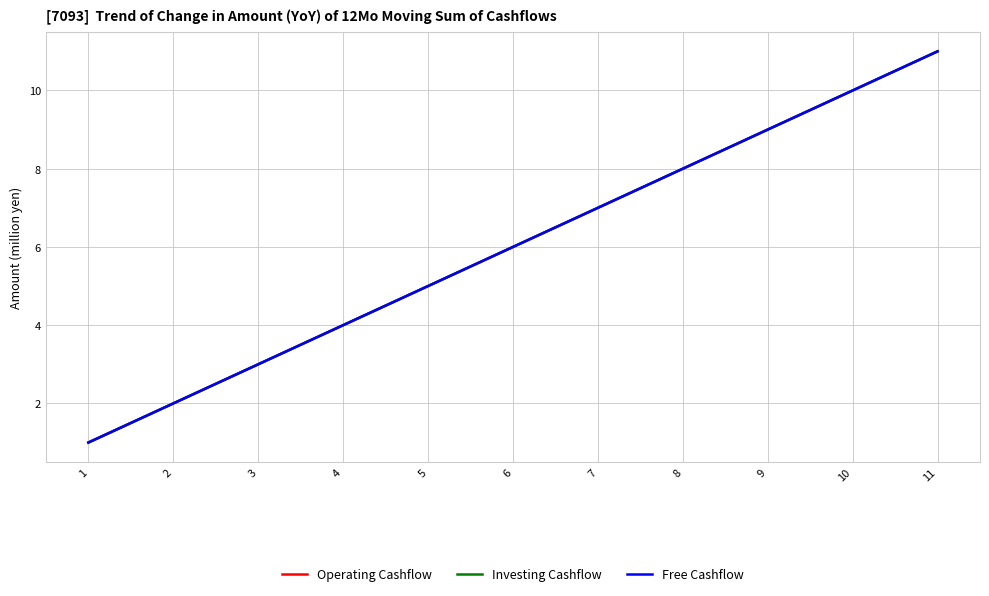

What is the maximum value for Operating Cashflow?

11